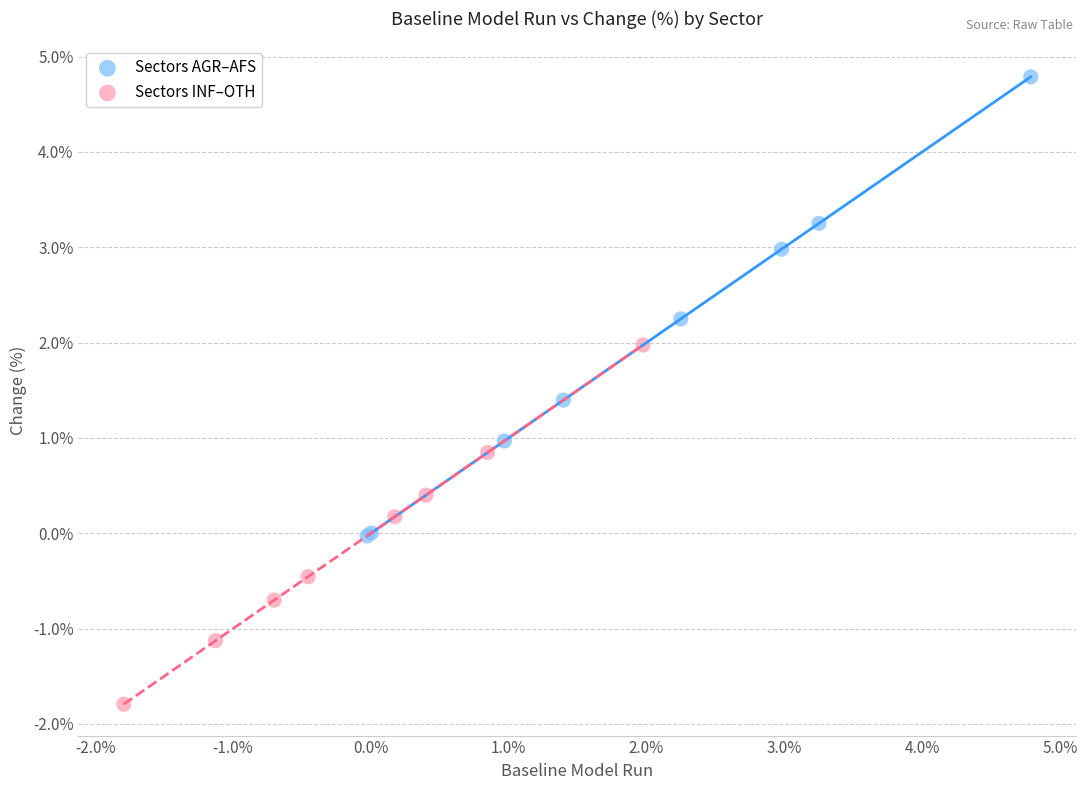

Which series has the widest spread of Y values?

Sectors AGR–AFS